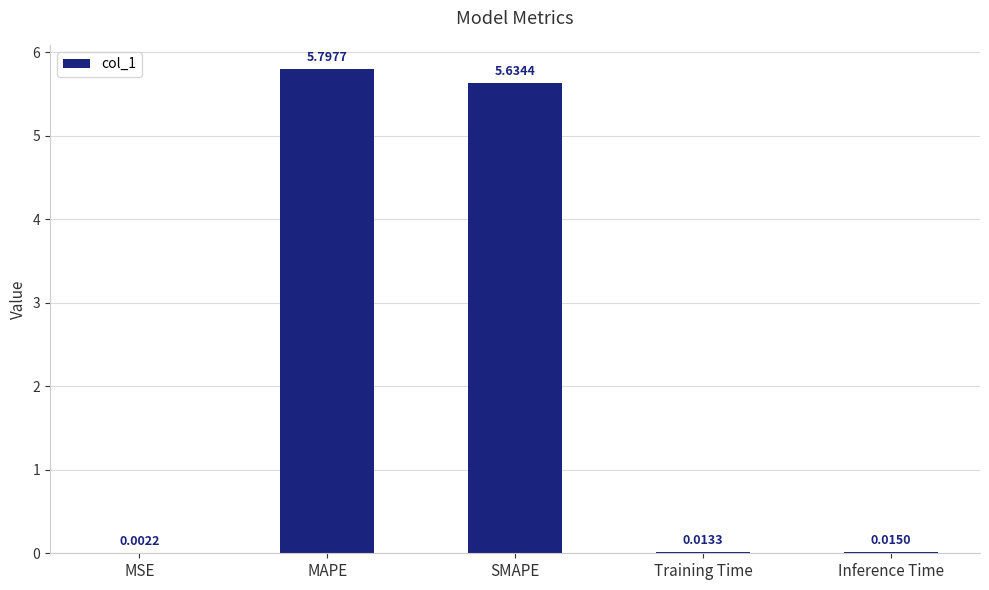

What is the change in value from MSE to SMAPE?

+5.6